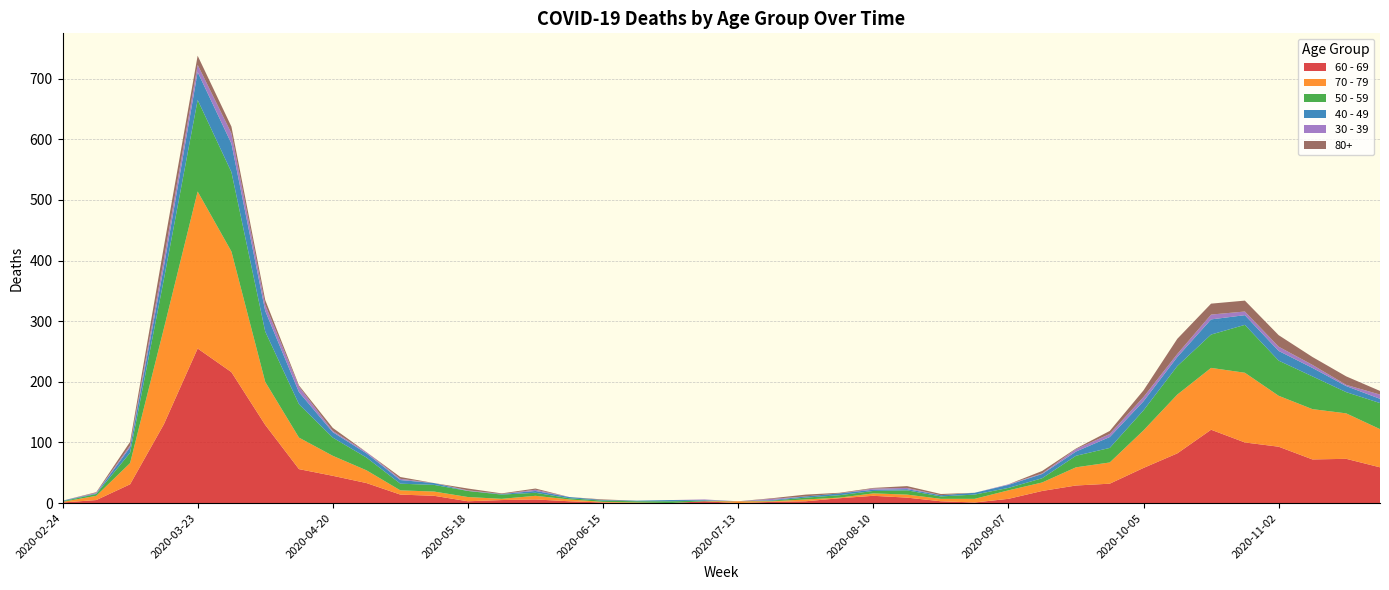

Reading left to right, list all the values displayed in this chart.

60 - 69: 1	5	31	130	255	216	129	56	45	33	14	12	3	5	6	3	1	0	0	3	0	2	3	8	12	9	3	1	7	20	29	32	58	82	121	100	93	72	73	59
70 - 79: 1	7	35	158	259	199	71	52	33	21	7	7	7	2	6	3	1	1	0	0	3	1	3	1	4	5	4	6	14	14	30	35	62	97	102	115	84	83	75	63
50 - 59: 1	3	17	81	151	131	83	55	30	21	11	11	10	7	5	2	2	2	3	1	0	1	3	4	4	7	4	7	4	7	19	24	33	47	55	79	58	54	35	43
40 - 49: 1	1	9	21	46	47	34	20	9	7	6	3	0	1	3	2	1	1	2	1	0	1	2	3	2	2	2	3	5	7	7	18	15	15	25	16	16	14	10	7
30 - 39: 0	1	3	12	12	17	10	9	2	2	2	0	1	0	2	0	0	0	0	1	0	2	0	0	2	2	0	0	1	1	4	5	7	5	8	6	7	5	2	7
80+: 0	1	6	21	15	11	8	2	5	0	3	0	3	1	2	0	1	0	0	0	0	1	3	1	1	3	2	0	0	4	1	5	11	25	18	18	19	13	14	6